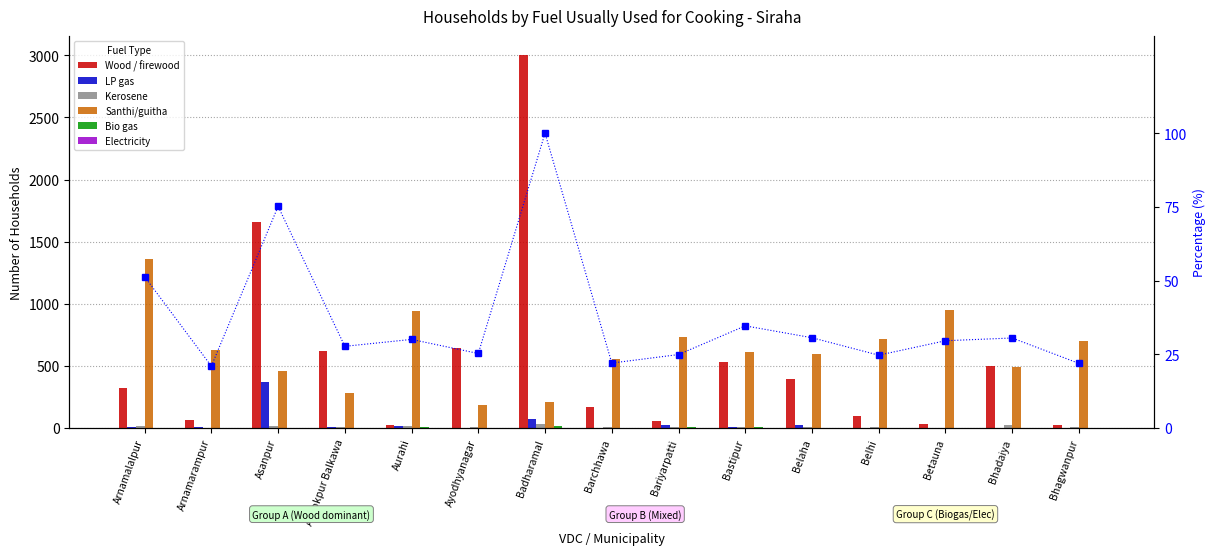

What is the label of the 9th bar from the right?

Badharamal